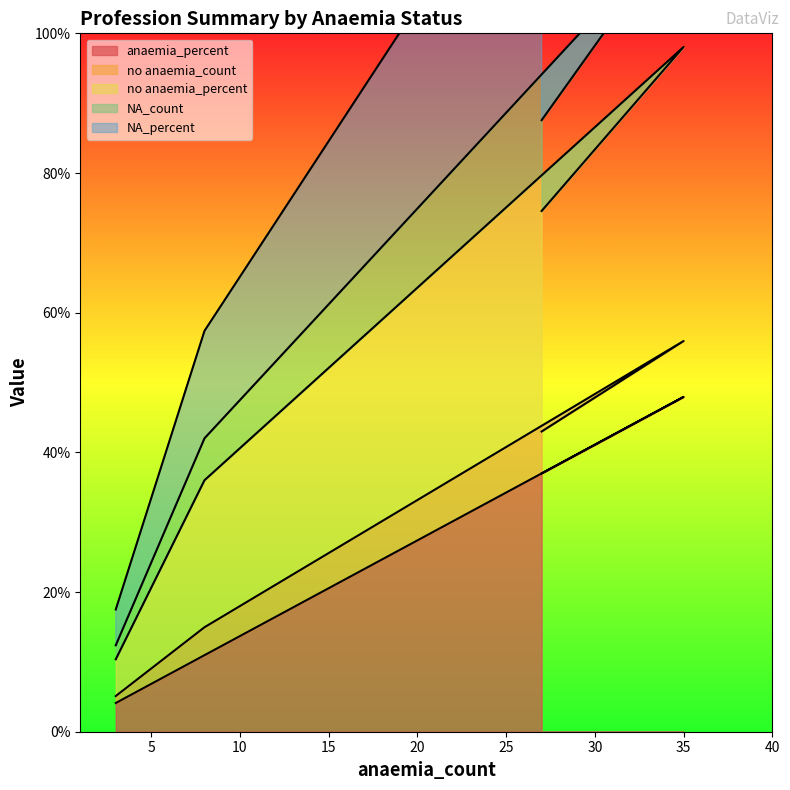

Which has a higher value, 27 or 35?

35